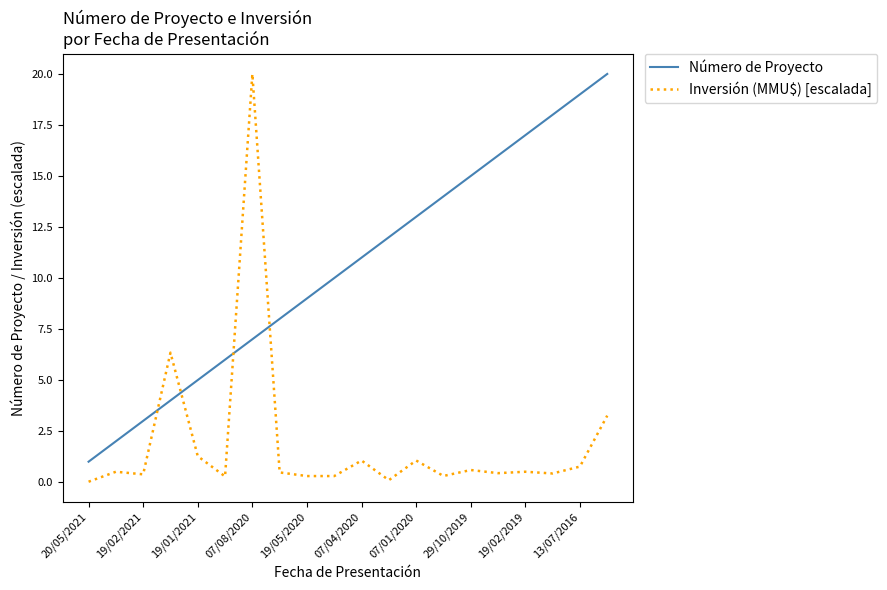

True or false: Inversión (MMU$) [escalada] and Número de Proyecto cross at least once.

True